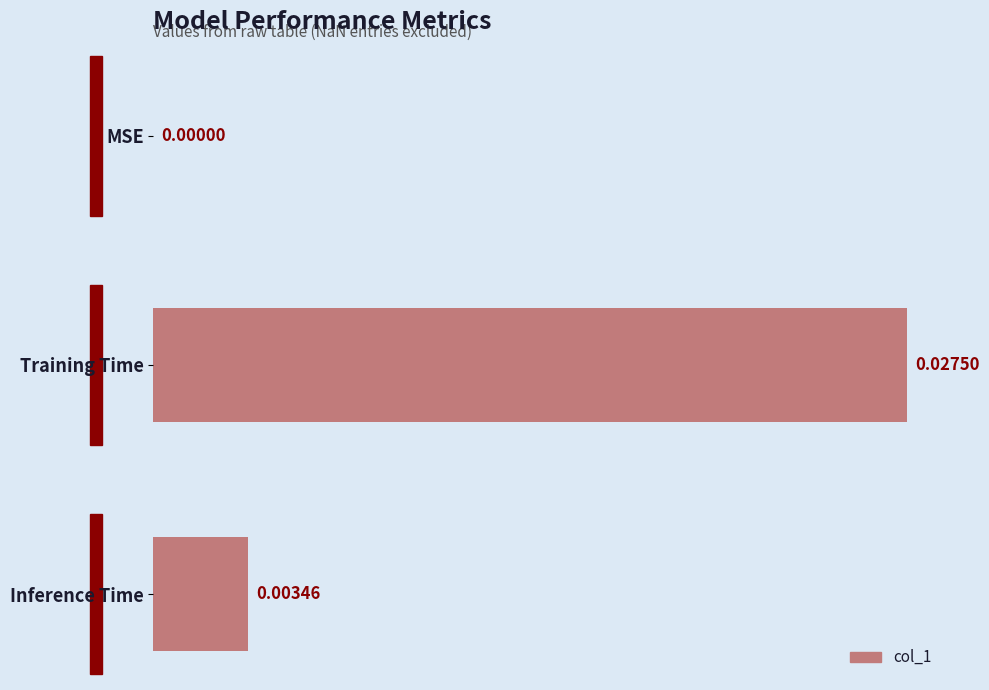

At which category does the chart reach its peak across all series?

Training Time